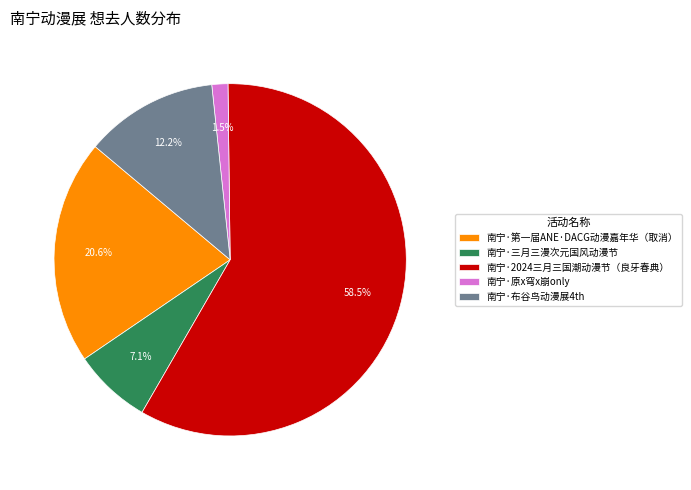

How many slices are in this pie chart?

5